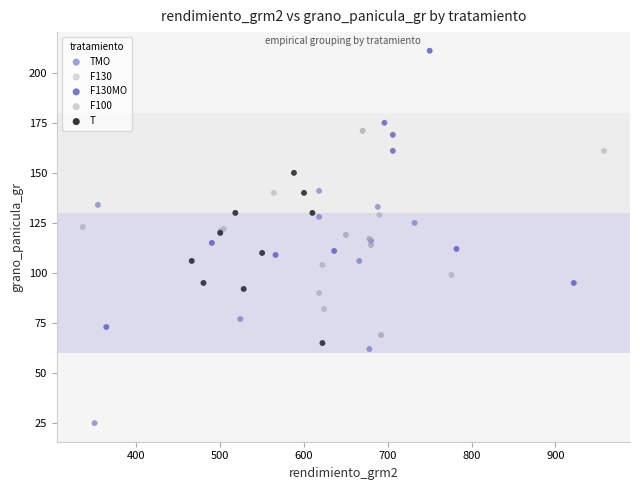

Which series reaches the maximum Y coordinate?

F130MO